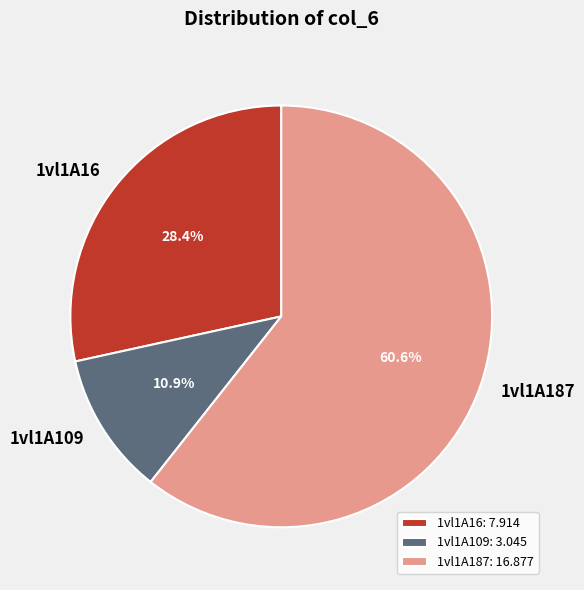

Approximately how many times larger is the value at 1vl1A16 compared to 1vl1A187?

0.5